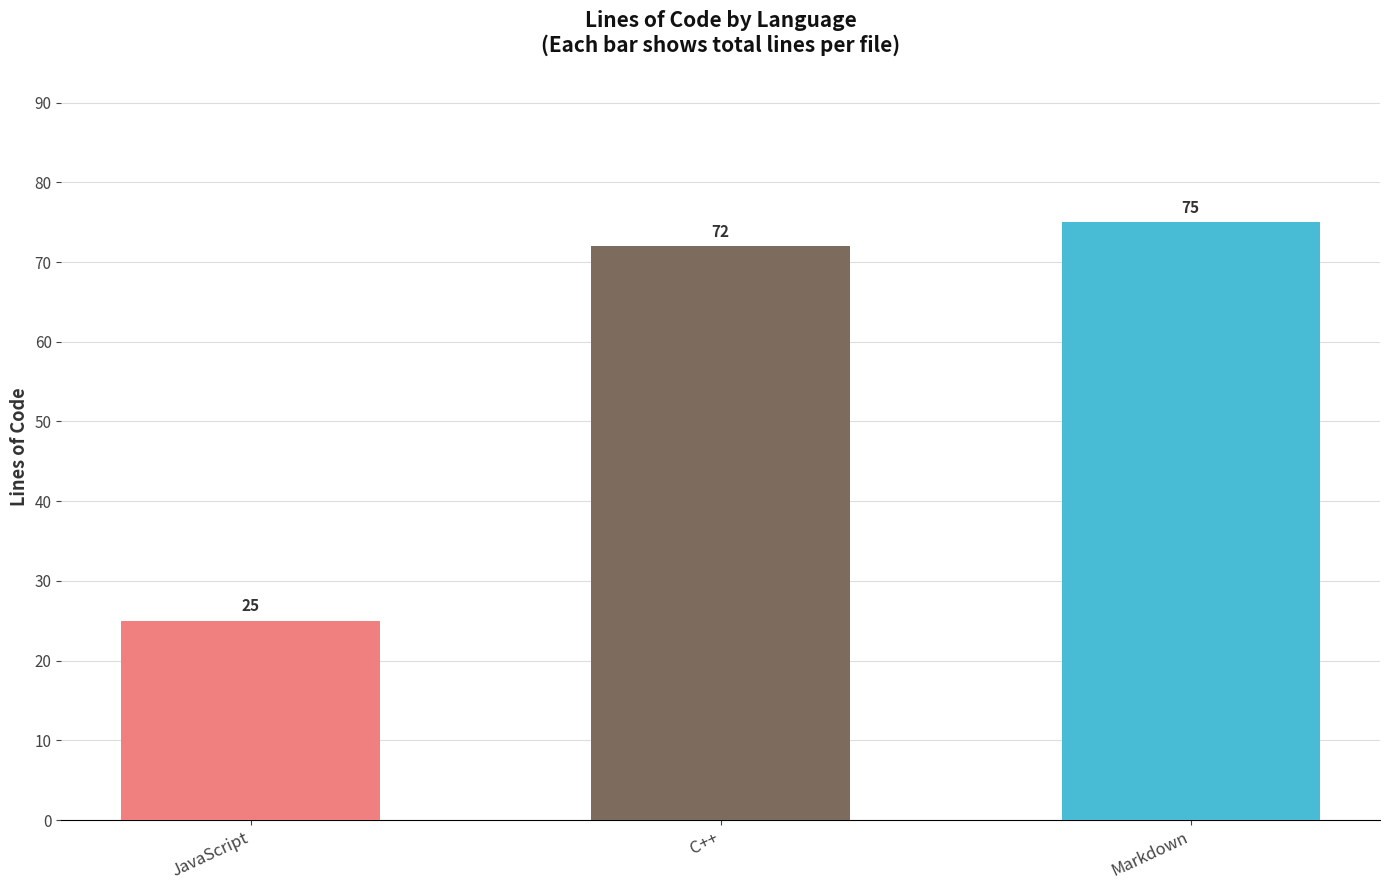

What is the difference between the maximum and minimum values?

50